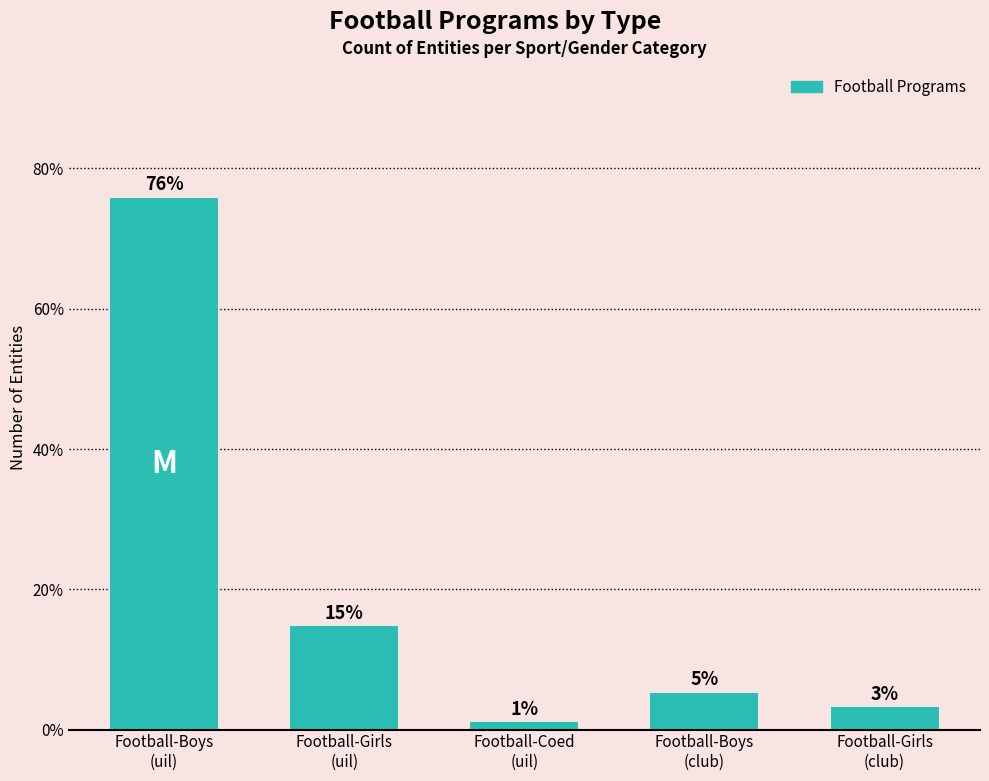

Which category has the highest value across all series?

Football-Boys
(uil)